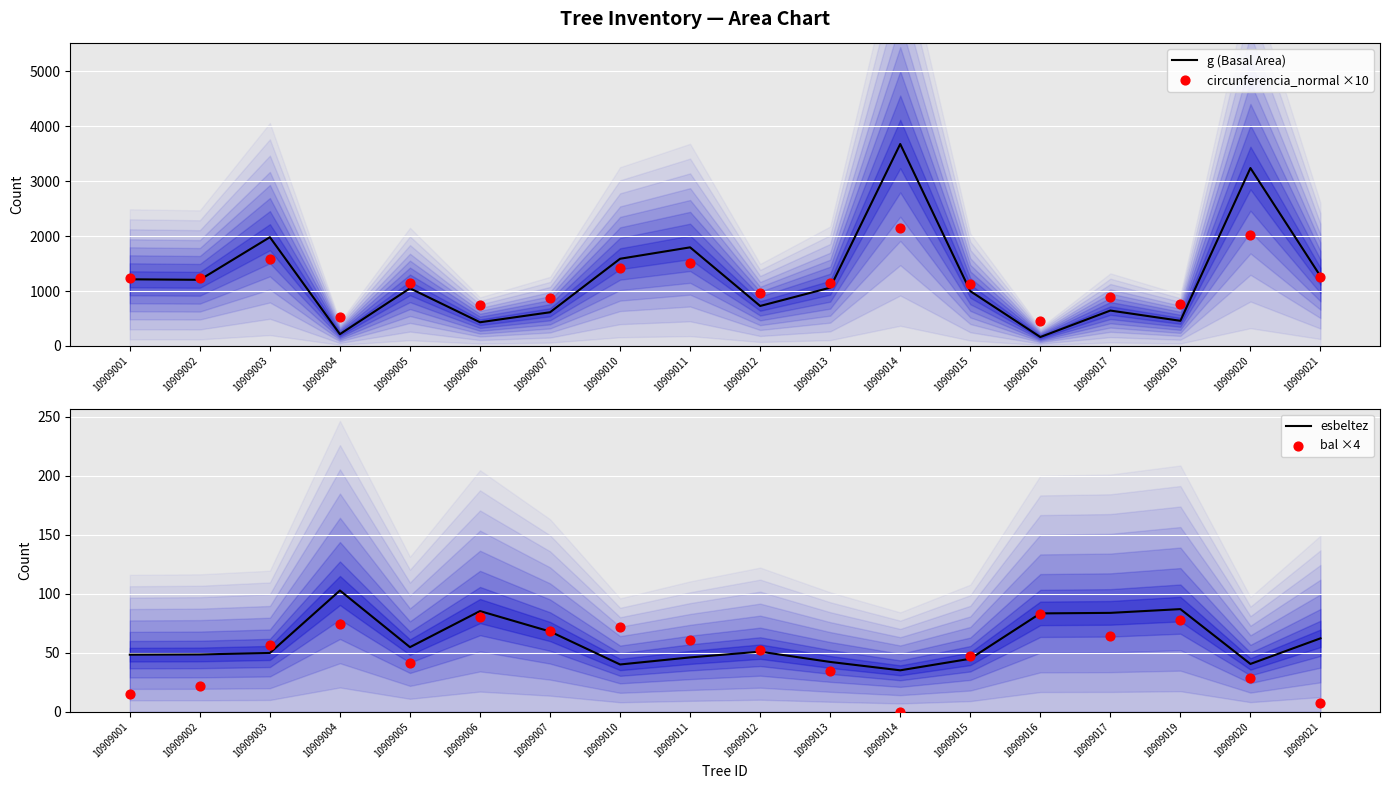

What are all the series names shown in the legend?

g (Basal Area), circunferencia_normal ×10, esbeltez, bal ×4